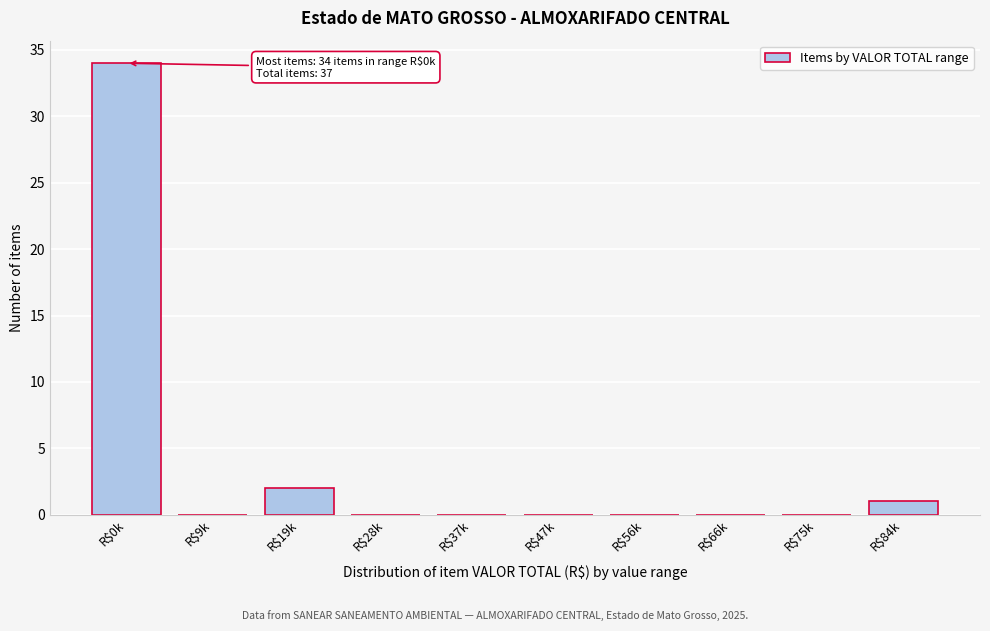

What is the greatest value displayed?

34